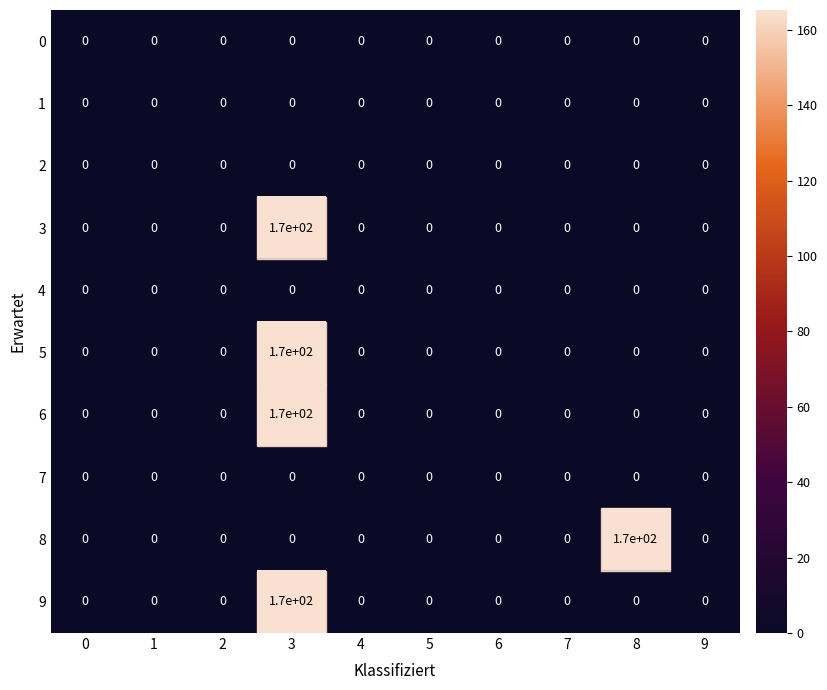

Between 8 and 9, which series saw the biggest shift?

8